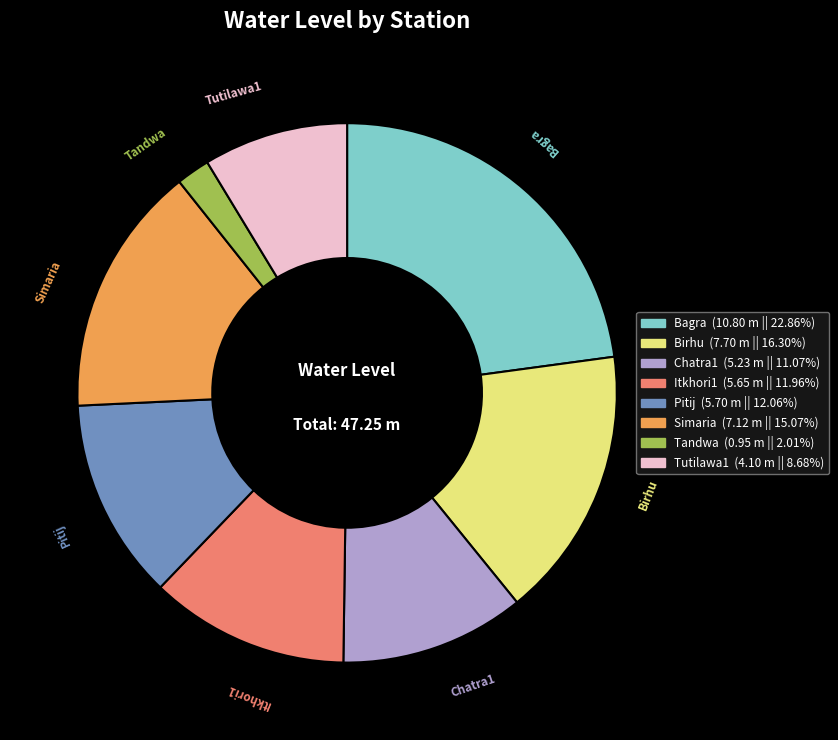

Which has a higher value, Pitij or Simaria?

Simaria